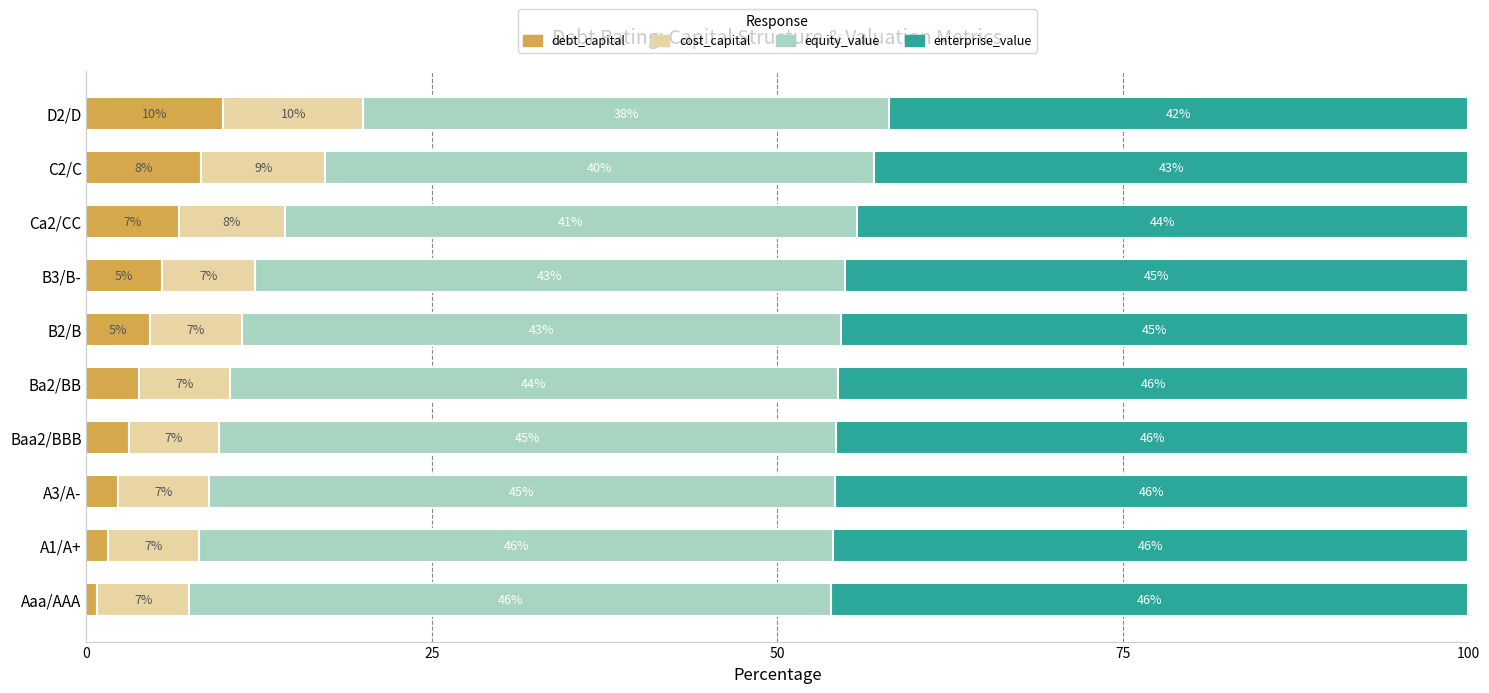

How many values in the debt_capital series exceed 4?

5